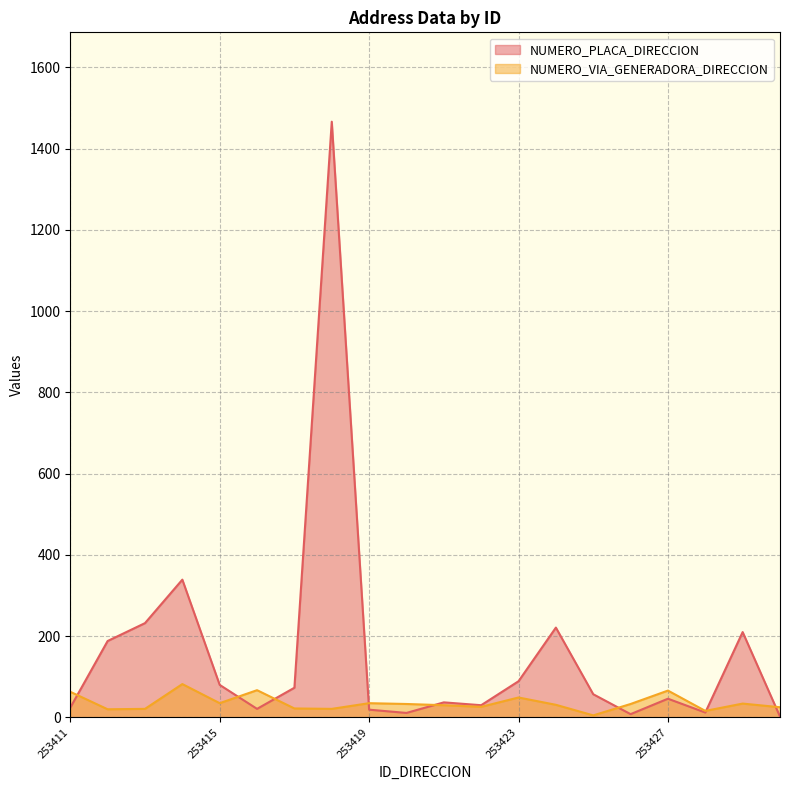

Reading left to right, what are all the values shown in this chart?

NUMERO_PLACA_DIRECCION: 253411=24	253412=188	253413=232	253414=339	253415=80	253416=21	253417=73	253418=1466	253419=19	253420=11	253421=37	253422=30	253423=89	253424=221	253425=57	253426=8	253427=46	253428=12	253429=210	253430=2
NUMERO_VIA_GENERADORA_DIRECCION: 253411=63	253412=20	253413=21	253414=82	253415=35	253416=67	253417=22	253418=21	253419=35	253420=33	253421=30	253422=26	253423=49	253424=31	253425=5	253426=33	253427=66	253428=16	253429=34	253430=25